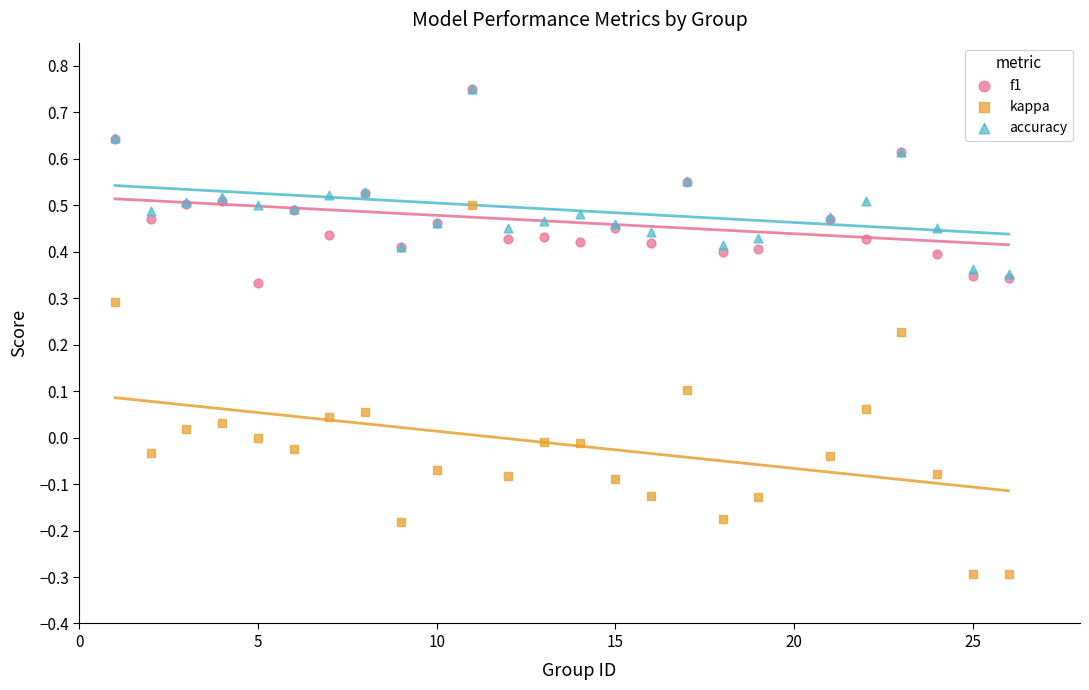

What are all the series names shown in the legend?

f1, kappa, accuracy